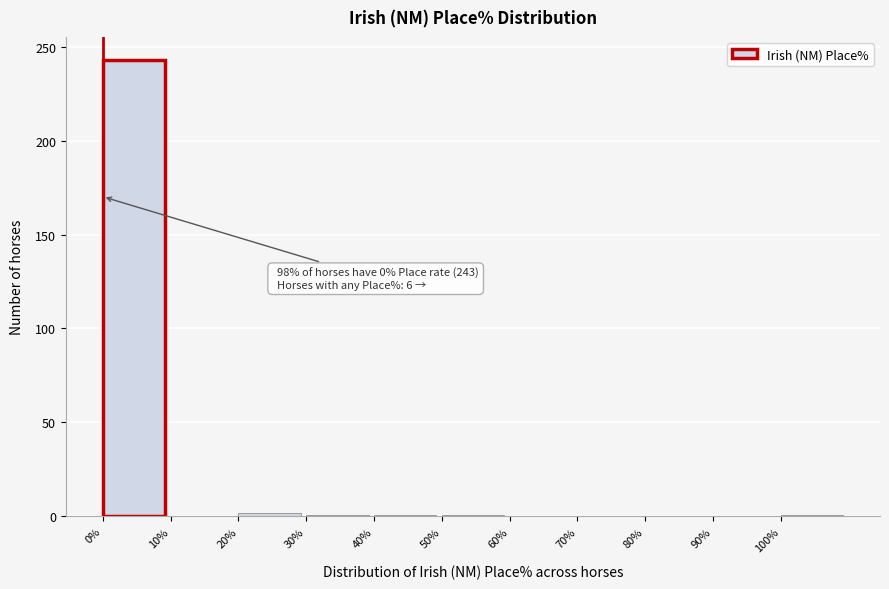

Over which range of the x-axis is the bar tallest?

0 to 10